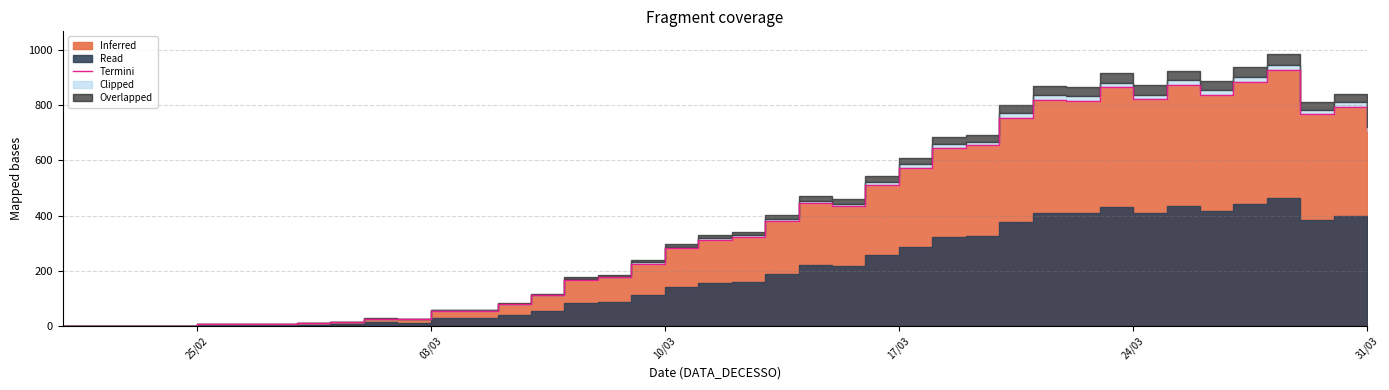

Reading right to left, transcribe all the data shown in this chart.

708	794	767	928	884	837	873	822	864	816	820	755	654	645	574	512	434	445	379	323	312	281	226	176	168	111	80	56	56	24	26	15	11	8	6	8	2	2	2	2